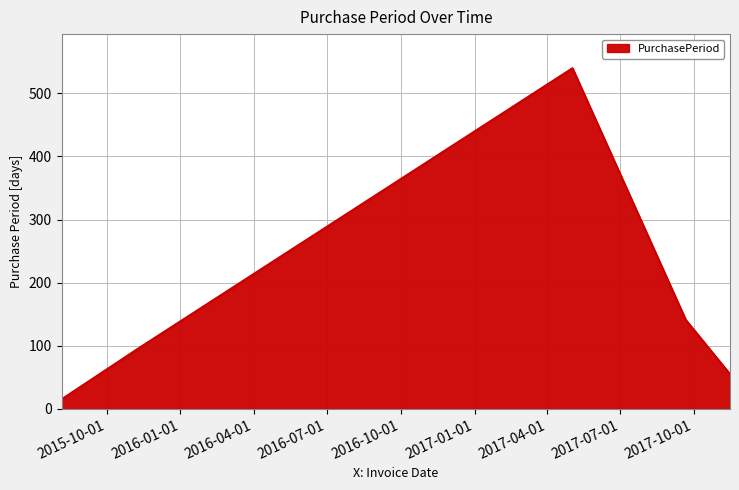

How many values are below 96?

2